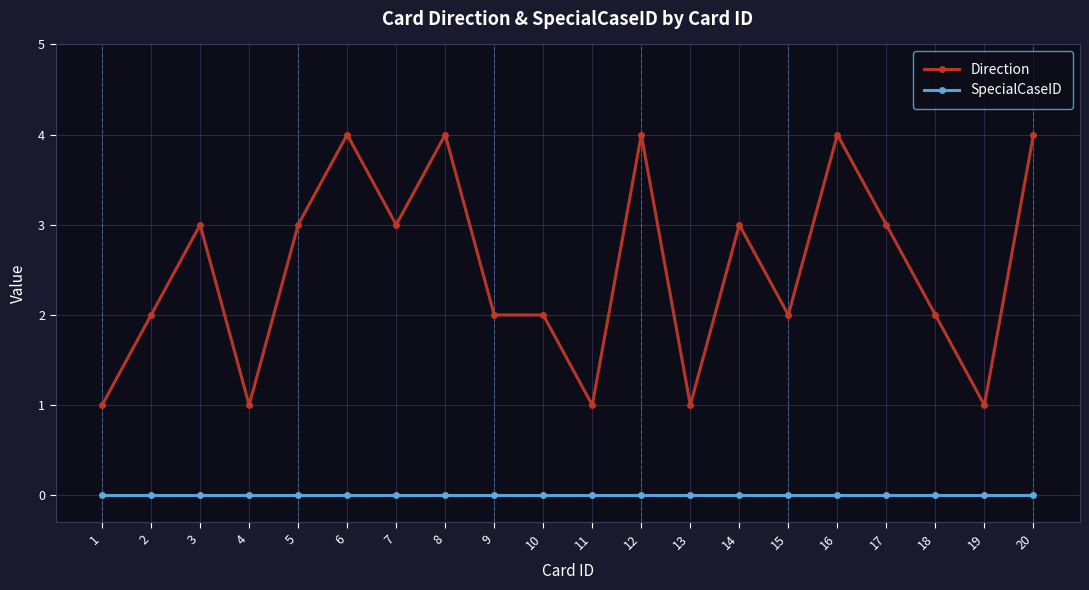

What is the spread (max minus min) of values at 10?

2